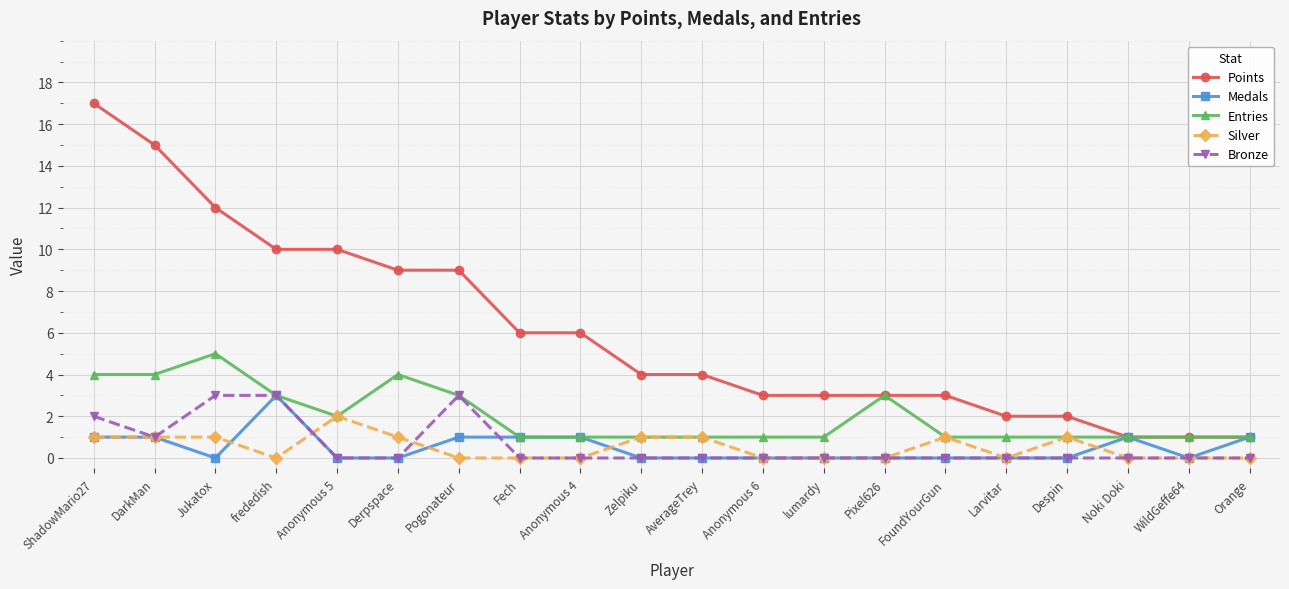

Is the value of Points at Fech greater than the value of Silver at Pixel626?

Yes